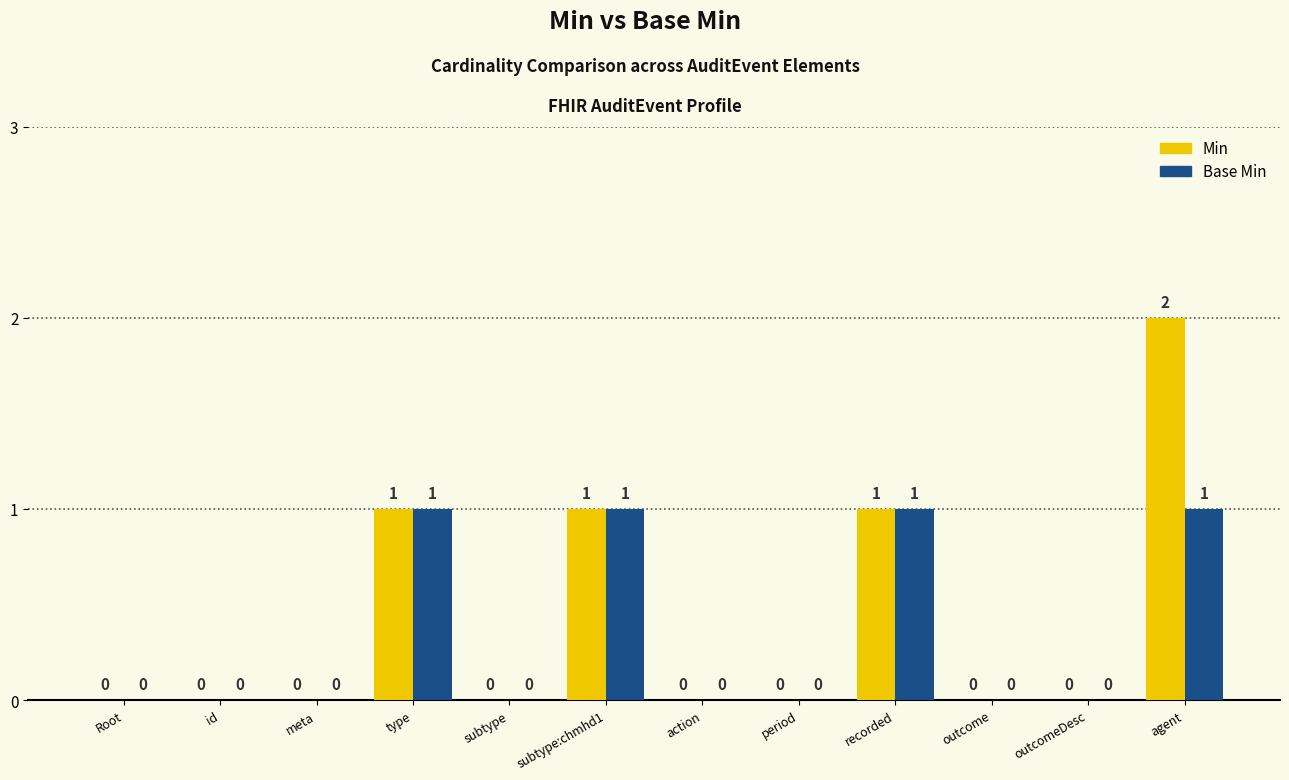

True or false: Base Min has a value of 0 at meta.

True